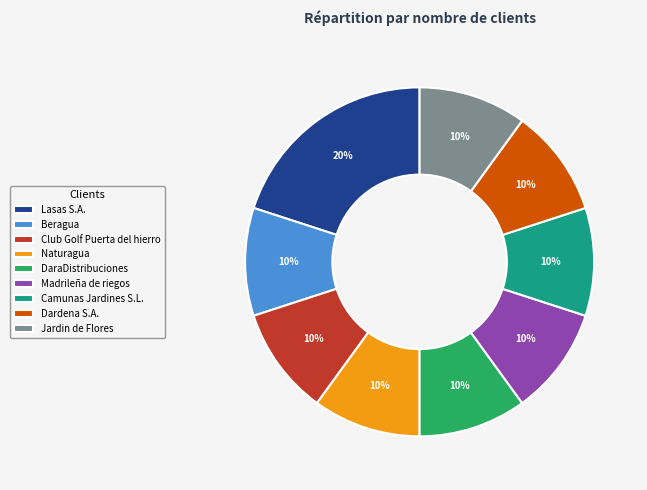

Does Beragua account for over 50% of the chart?

No